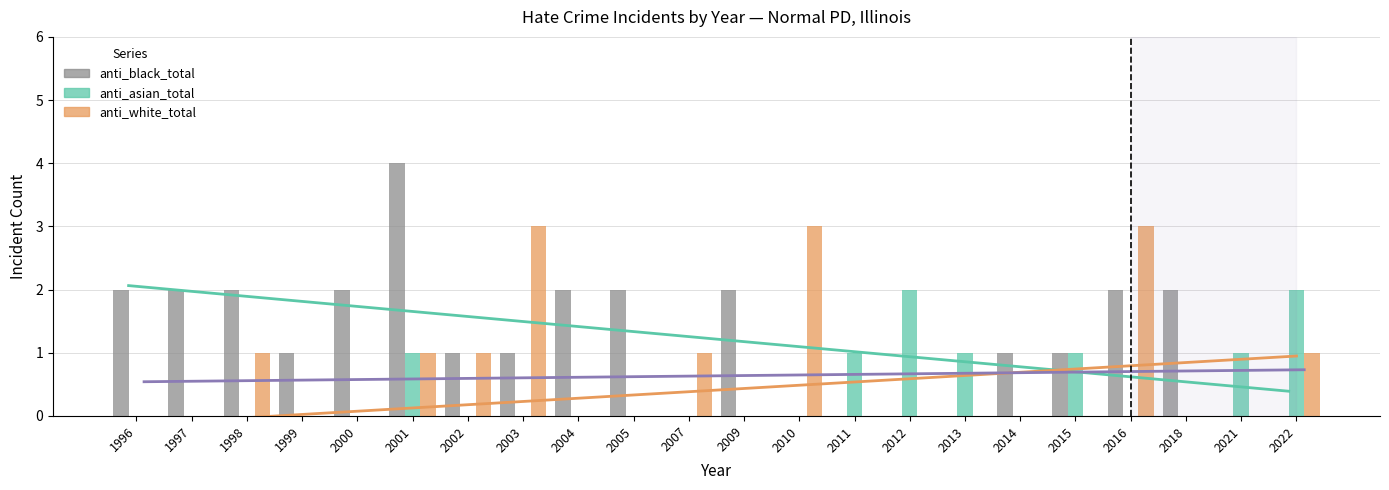

Which has a higher value, 2011 or 2001?

2001